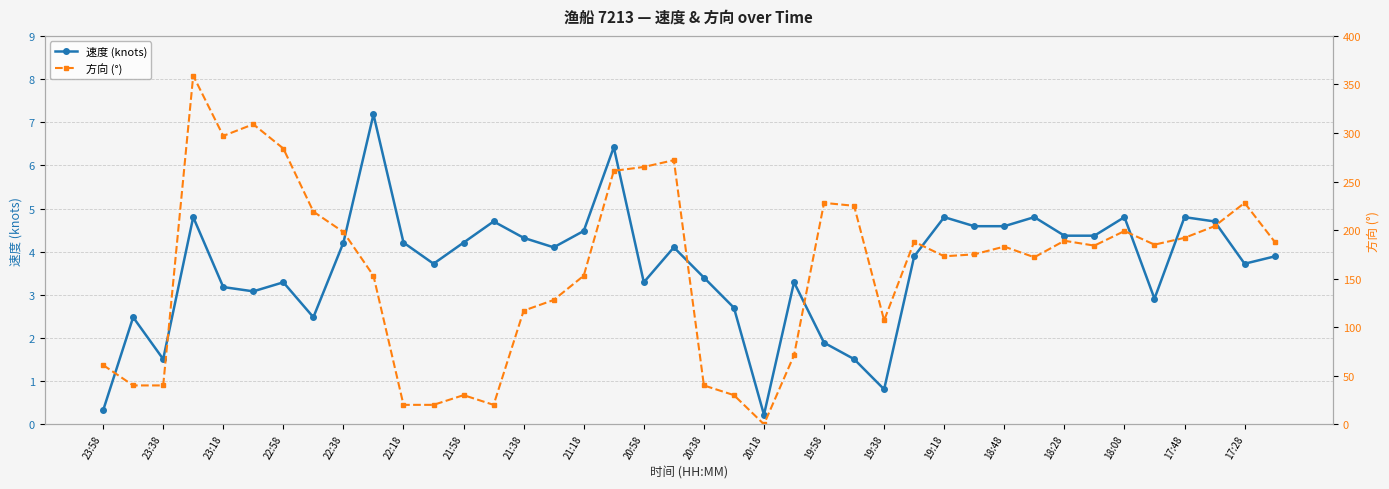

What is the maximum value for 速度 (knots)?

7.2